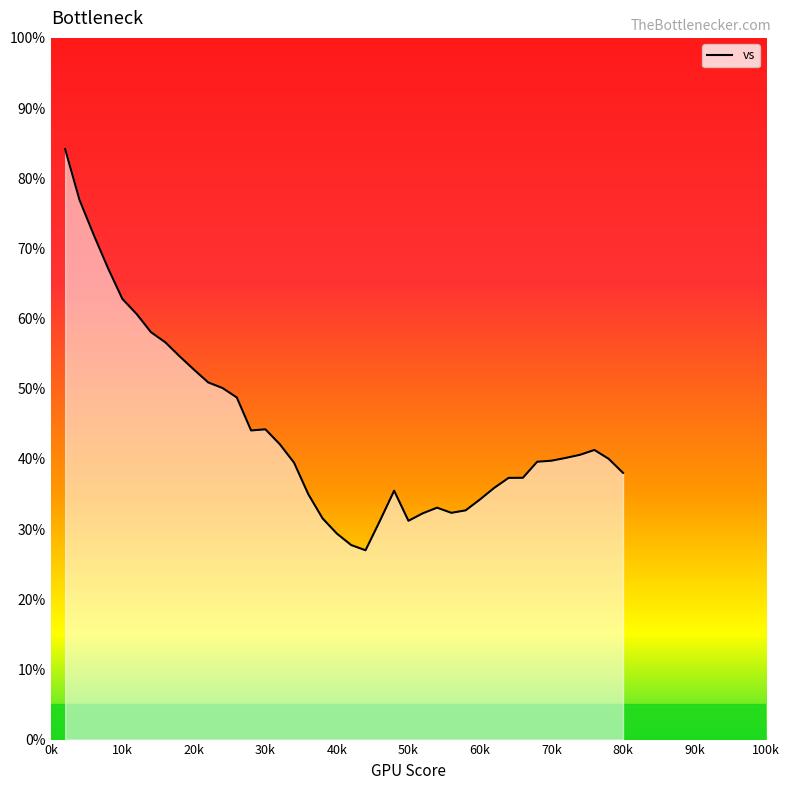

What is the minimum value shown in the chart?

27.0